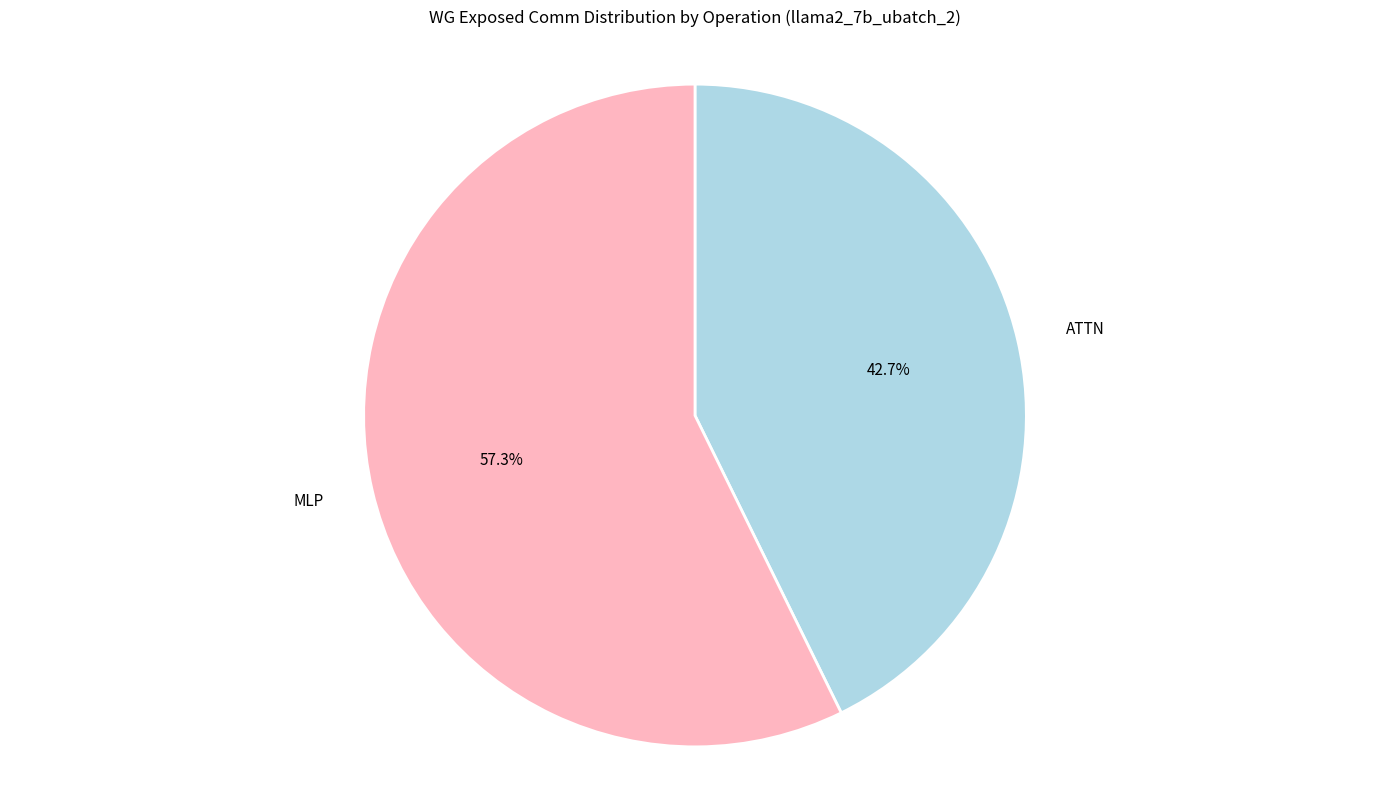

How many segments does this pie chart have?

2